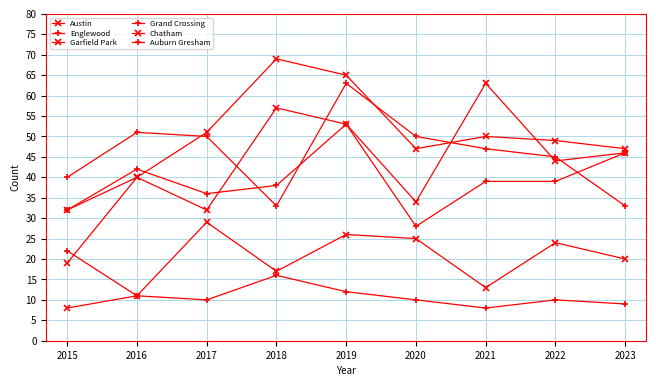

What is the difference between the maximum and minimum values in the Chatham series?

21